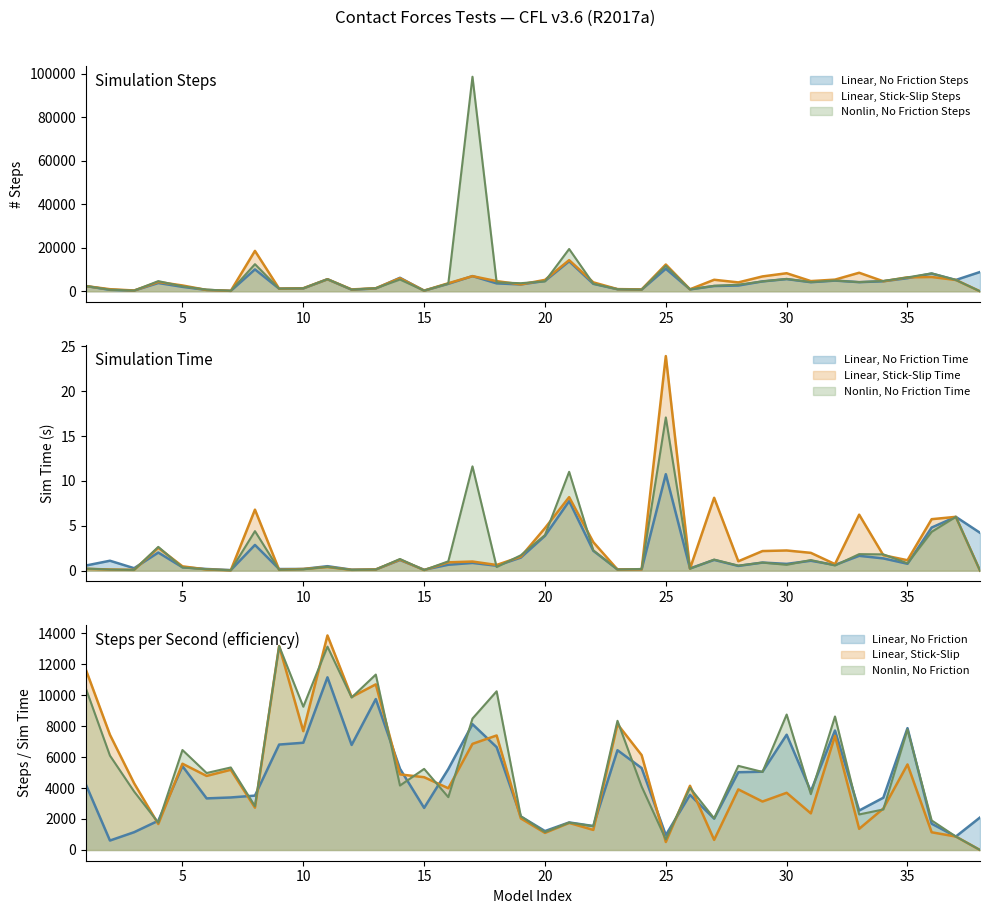

What is the total value across all series at 9?

3633.4